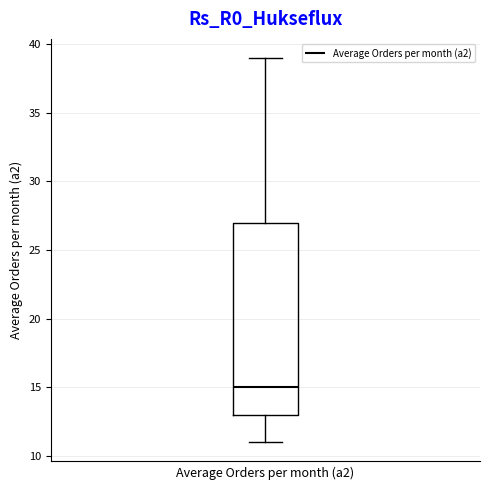

Transcribe this box plot: give where the median line is, the range the box spans, and where the two whiskers end, as read against the y-axis. The values are not printed on the chart, so give them approximately, as read against the axis.

median 15, box 13 to 27, whiskers 11 to 39